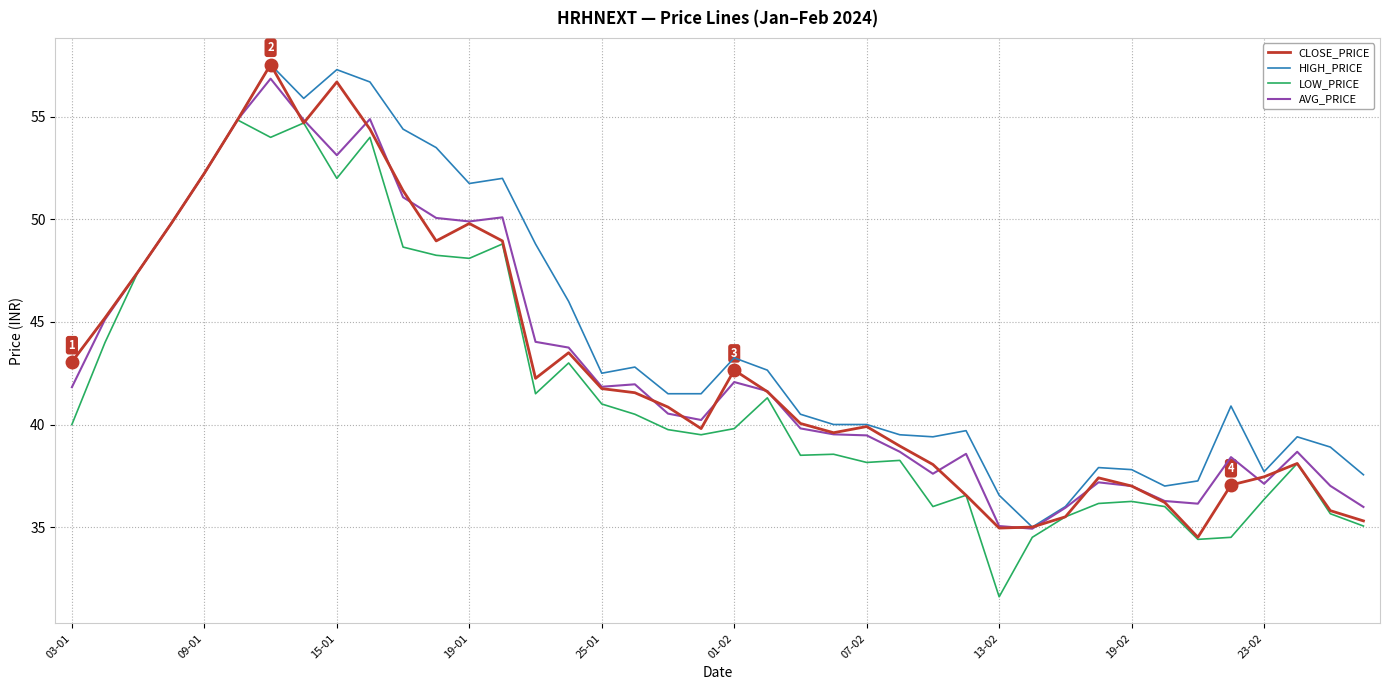

Which series has the largest total across all categories?

HIGH_PRICE